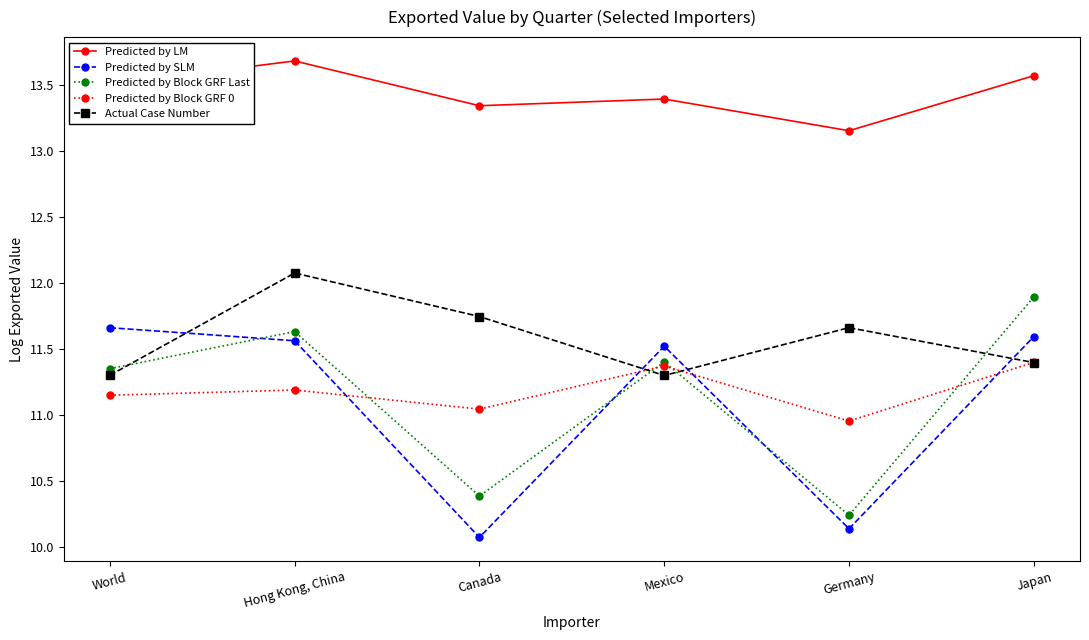

At which category does Predicted by Block GRF 0 reach its first local valley?

Canada